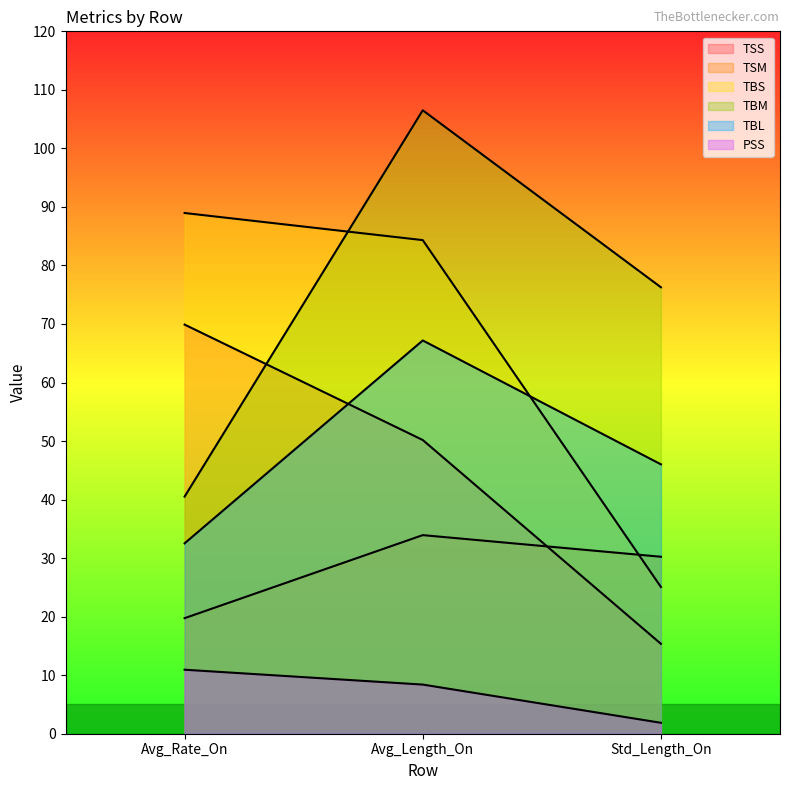

The PSS series shows 8.4 at Avg_Length_On. True or false?

True